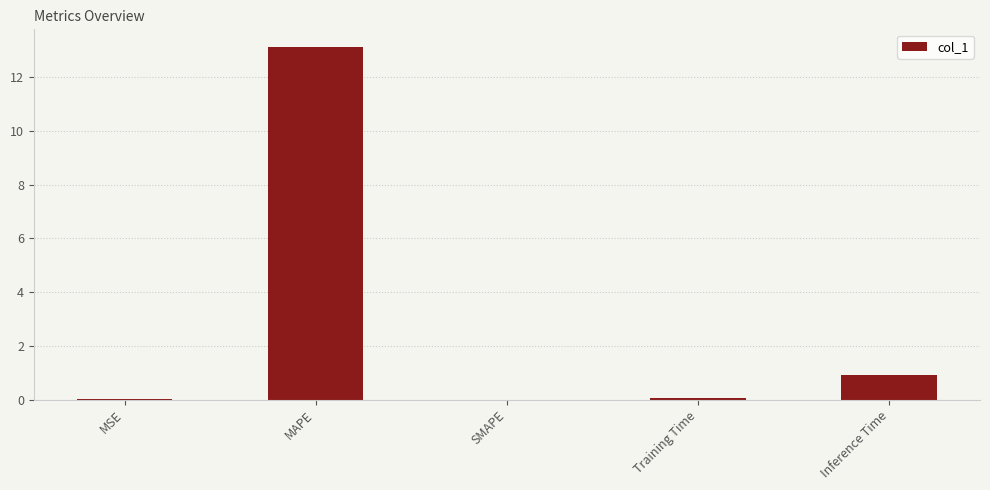

Count the number of categories in the chart.

5